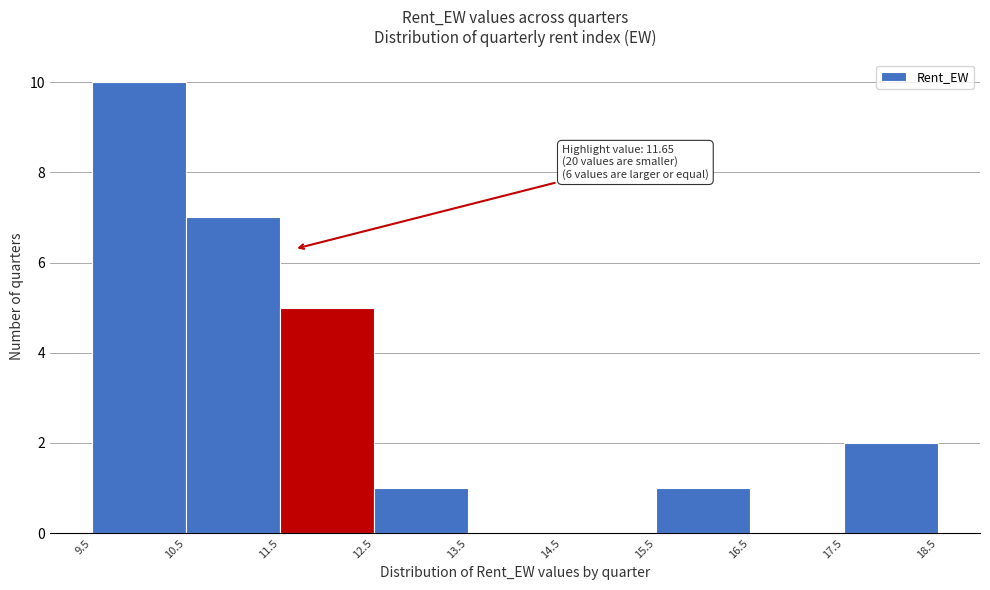

Over which range of the x-axis is the bar tallest?

9.5 to 10.5